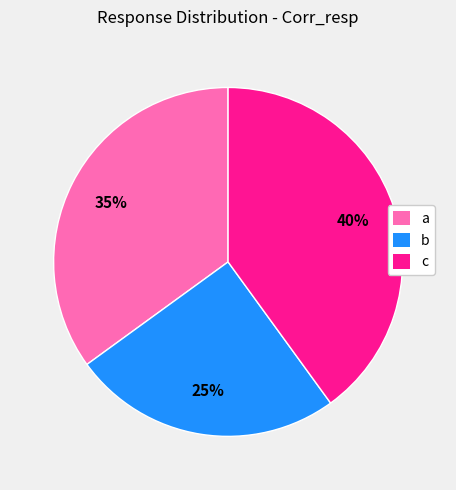

What is the ratio of the value at c to the value at a?

1.1